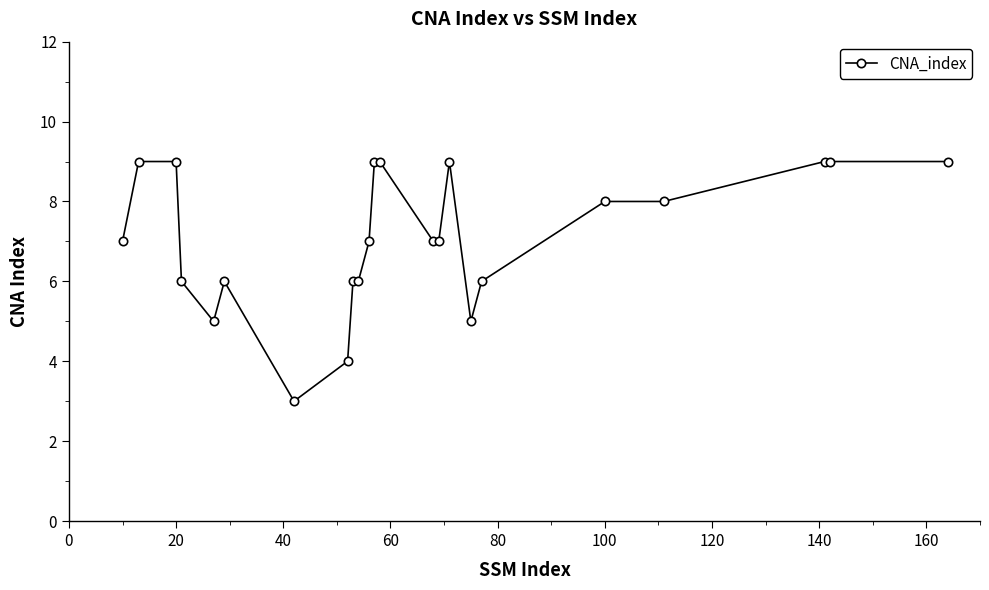

What is the sum of all values?

163